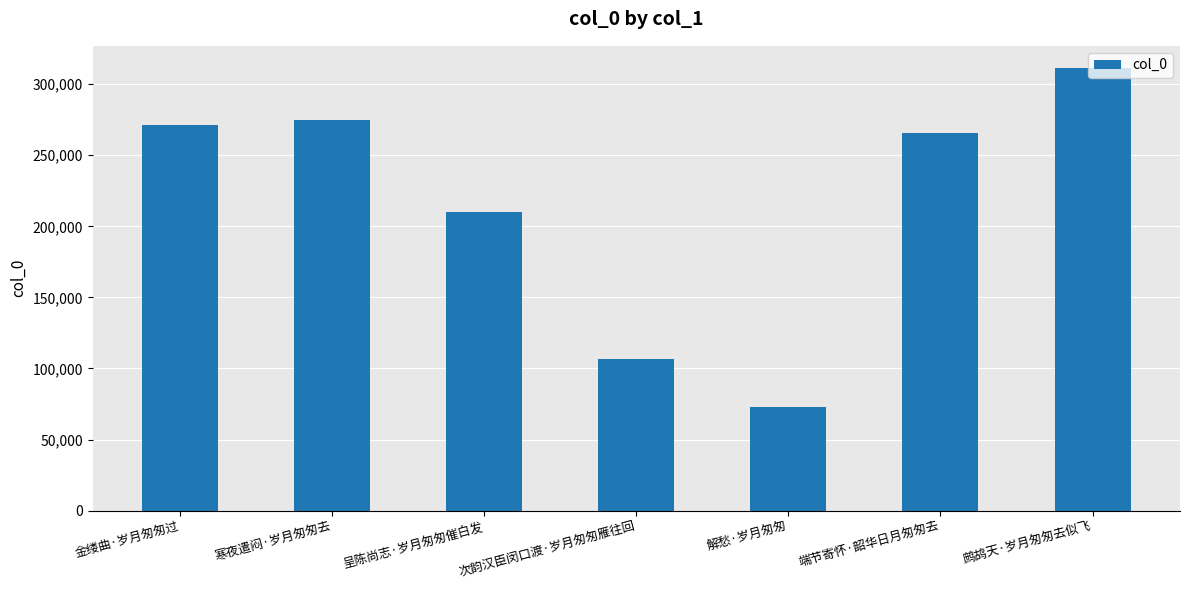

Where is the data nearest to the value 192155?

呈陈尚志·岁月匆匆催白发